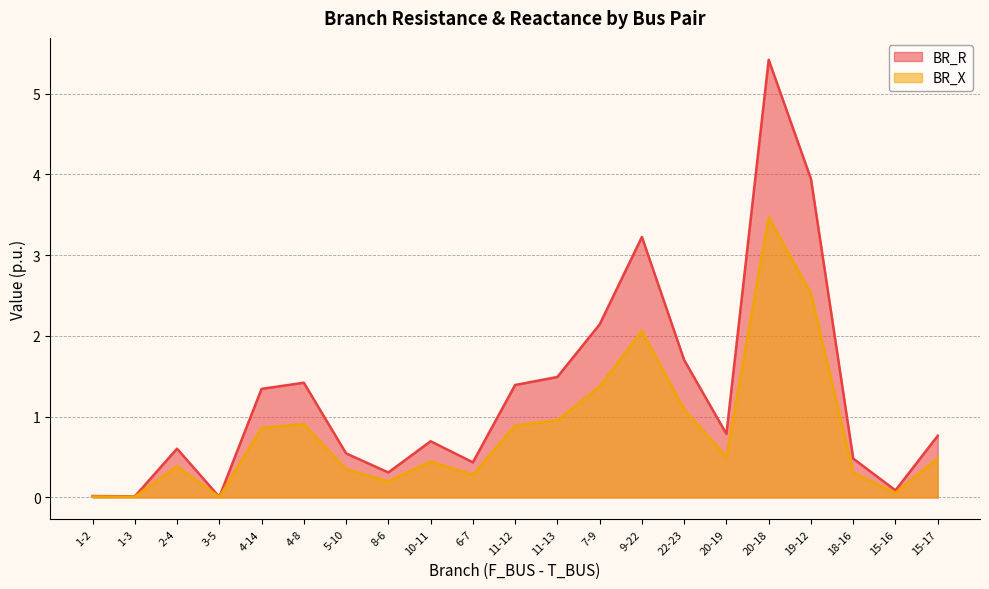

Which series changed the most between 4-8 and 11-12?

BR_R